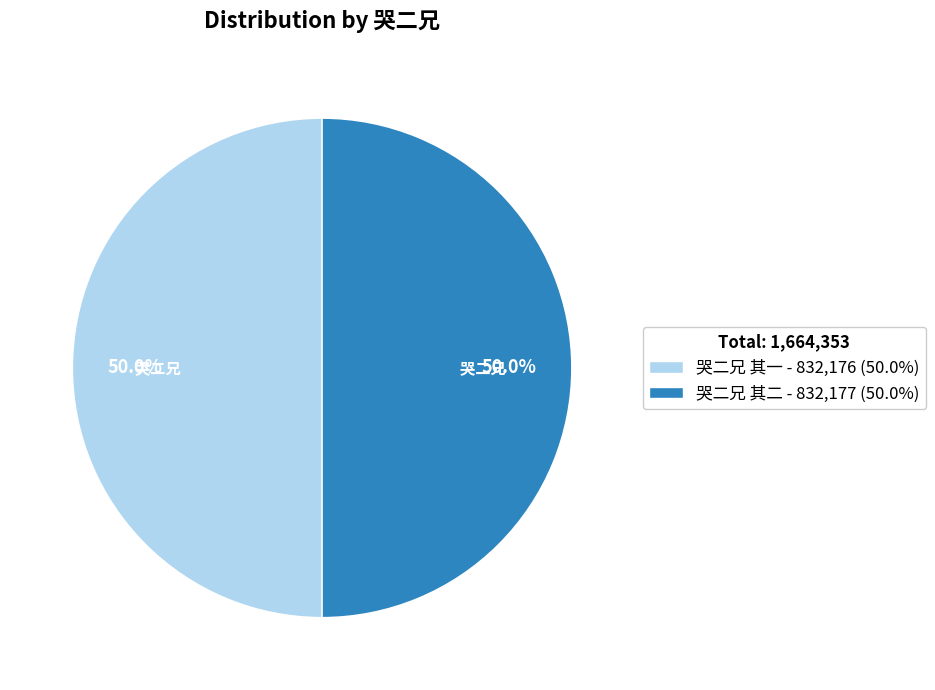

Count the number of slices in the pie.

2